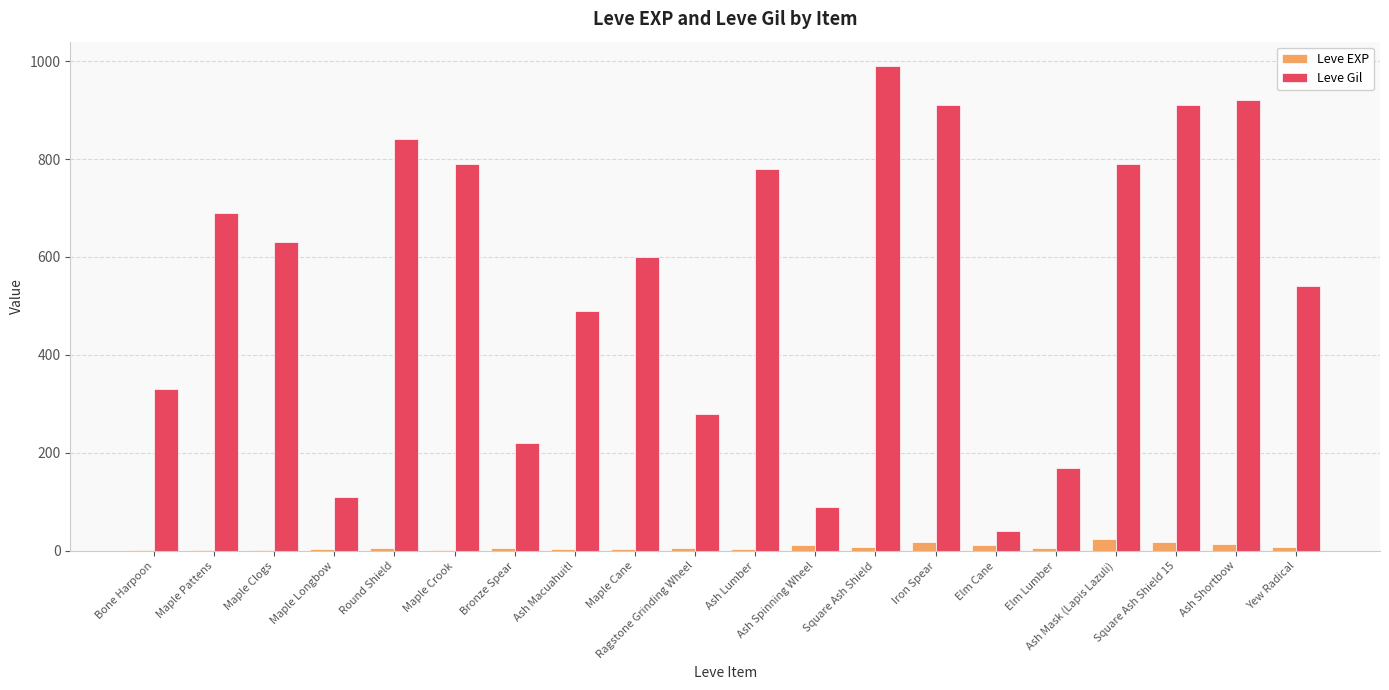

How many distinct data groups are displayed?

2